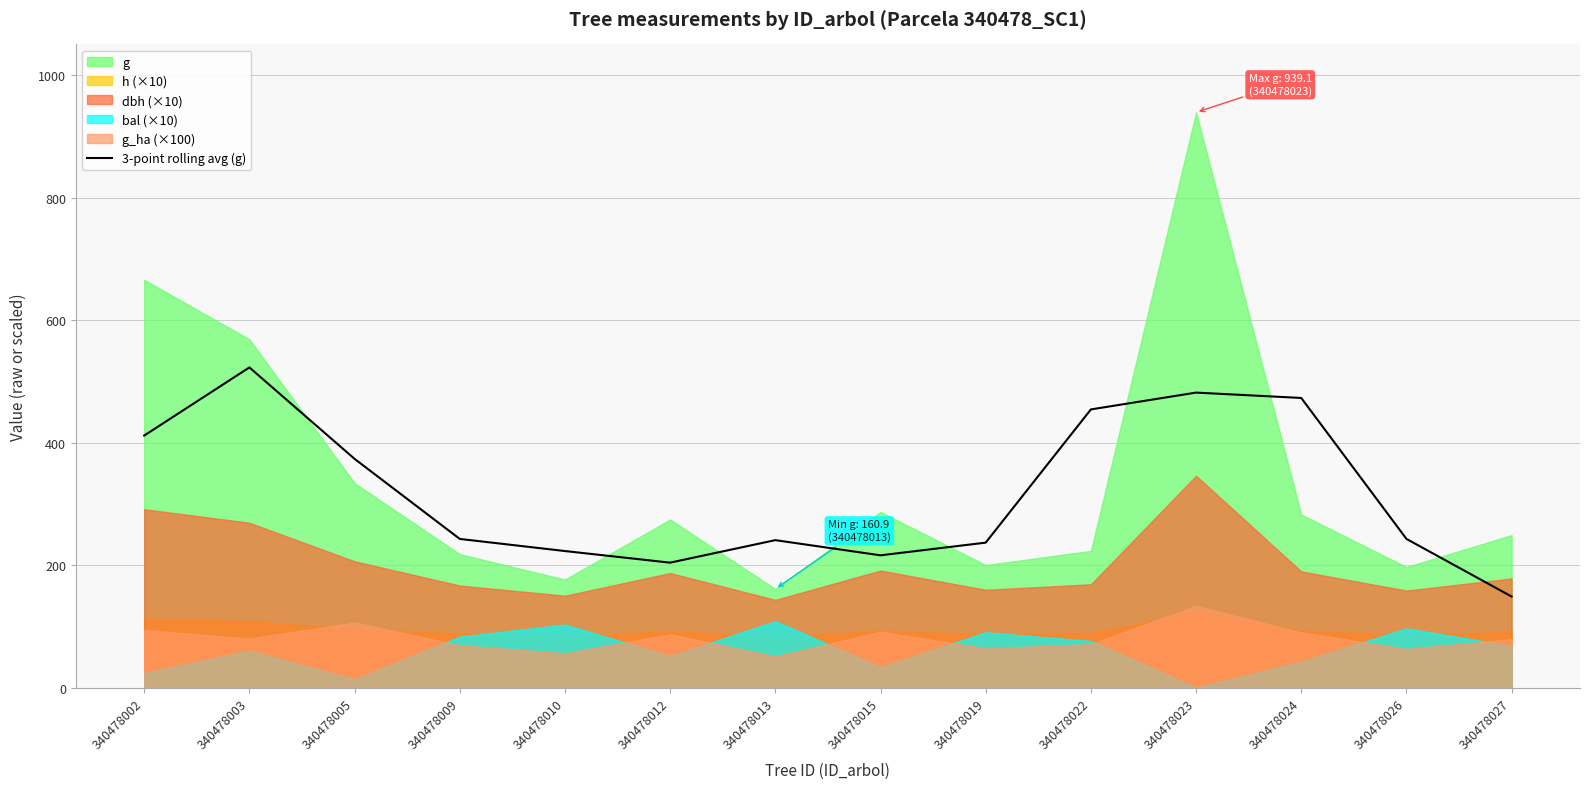

Which has a higher value, 340478013 or 340478002?

340478002